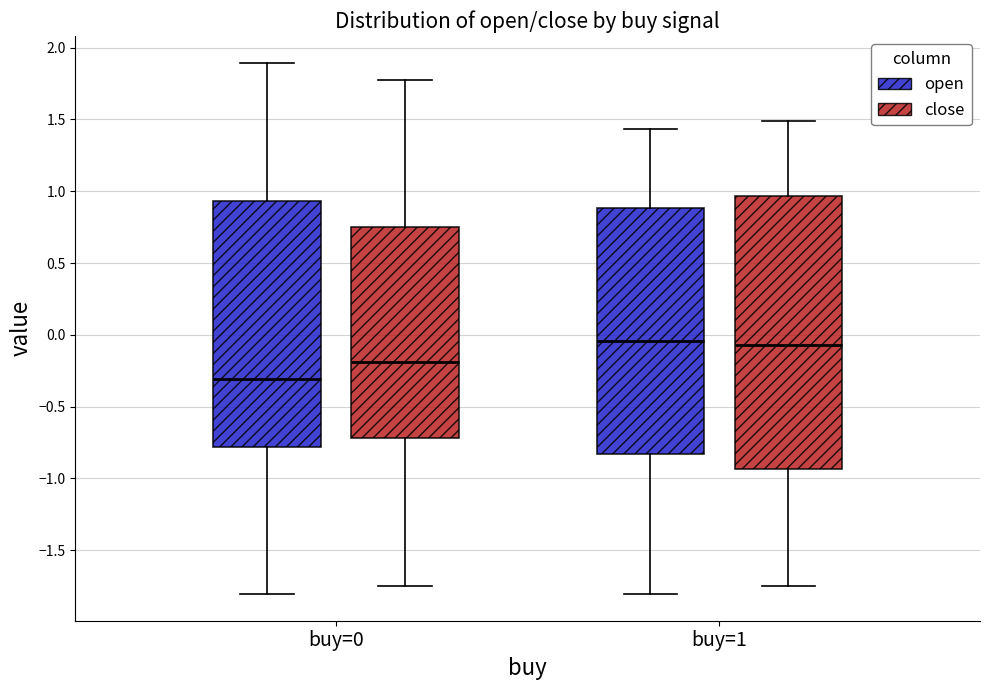

Reading left to right, read every box against the y-axis: the position of its median line, the range the box covers, and the ends of its whiskers. The values are not printed on the chart, so give them approximately, as read against the axis.

buy=0 (open): median -0.30, box -0.80 to 0.95, whiskers -1.80 to 1.90
buy=0 (close): median -0.20, box -0.70 to 0.75, whiskers -1.75 to 1.80
buy=1 (open): median -0.05, box -0.85 to 0.90, whiskers -1.80 to 1.45
buy=1 (close): median -0.05, box -0.95 to 0.95, whiskers -1.75 to 1.50